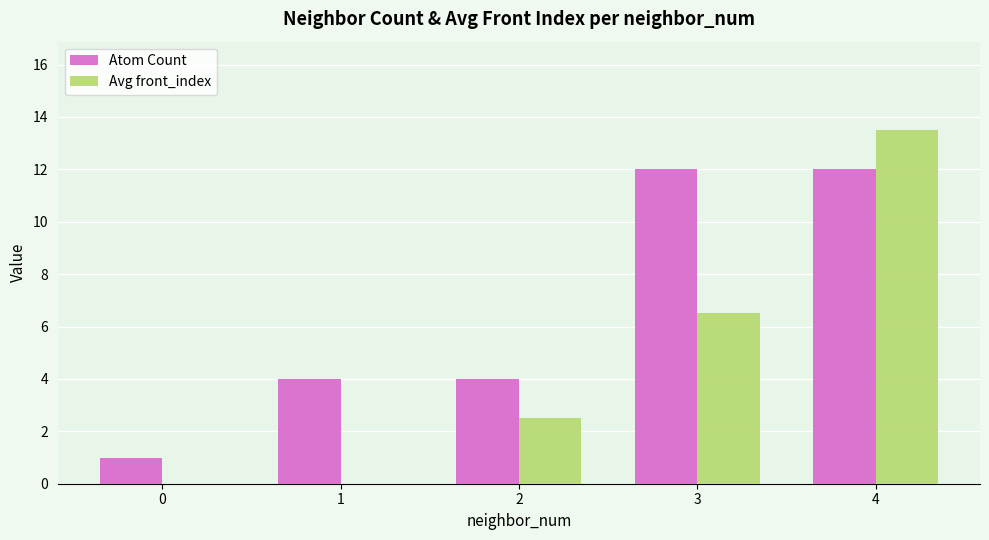

At which category is the sum across all series the highest?

4